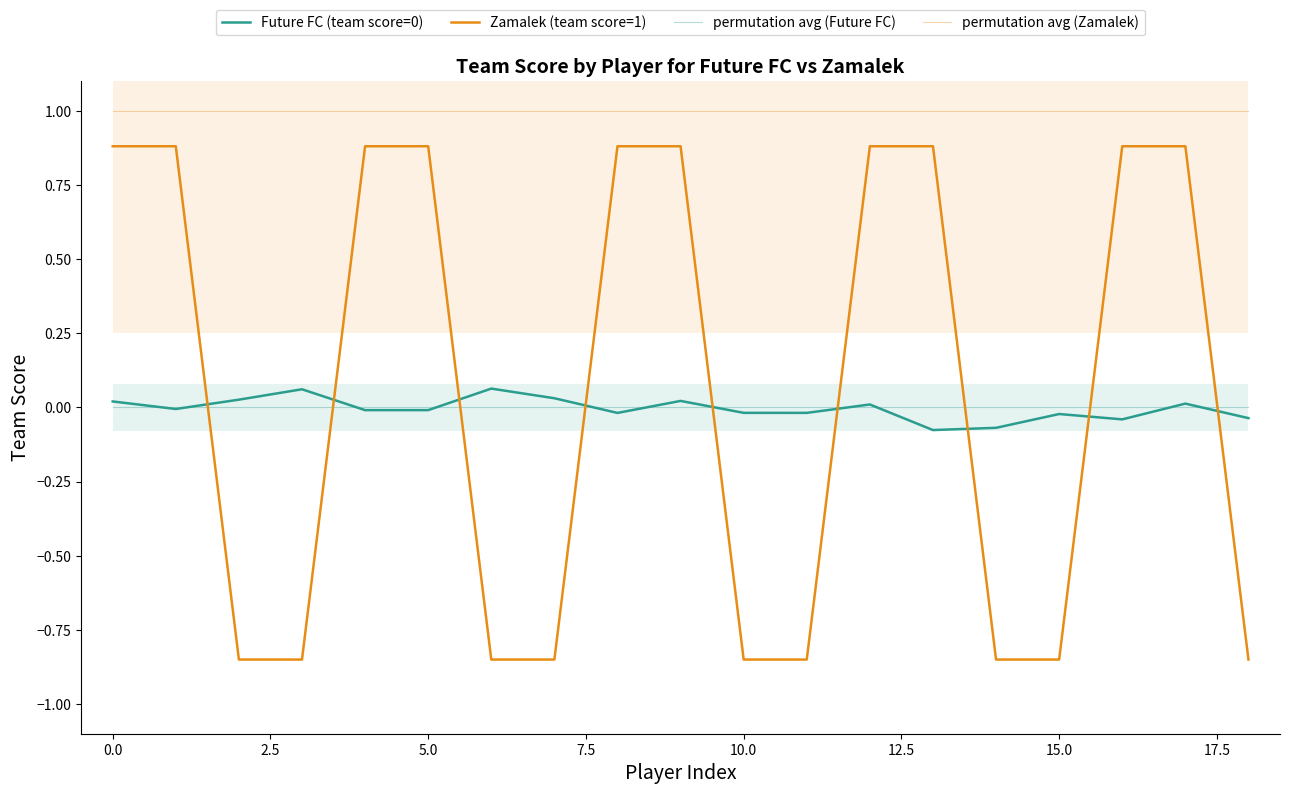

How many values in Zamalek (team score=1) are below zero?

9